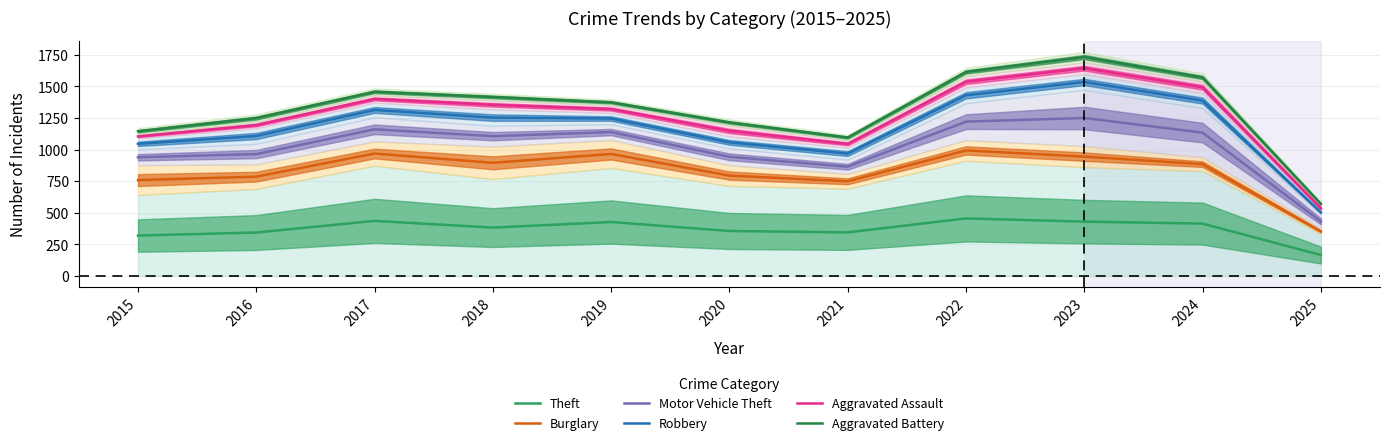

The value of Burglary at 2025 is 353.5. True or false?

True